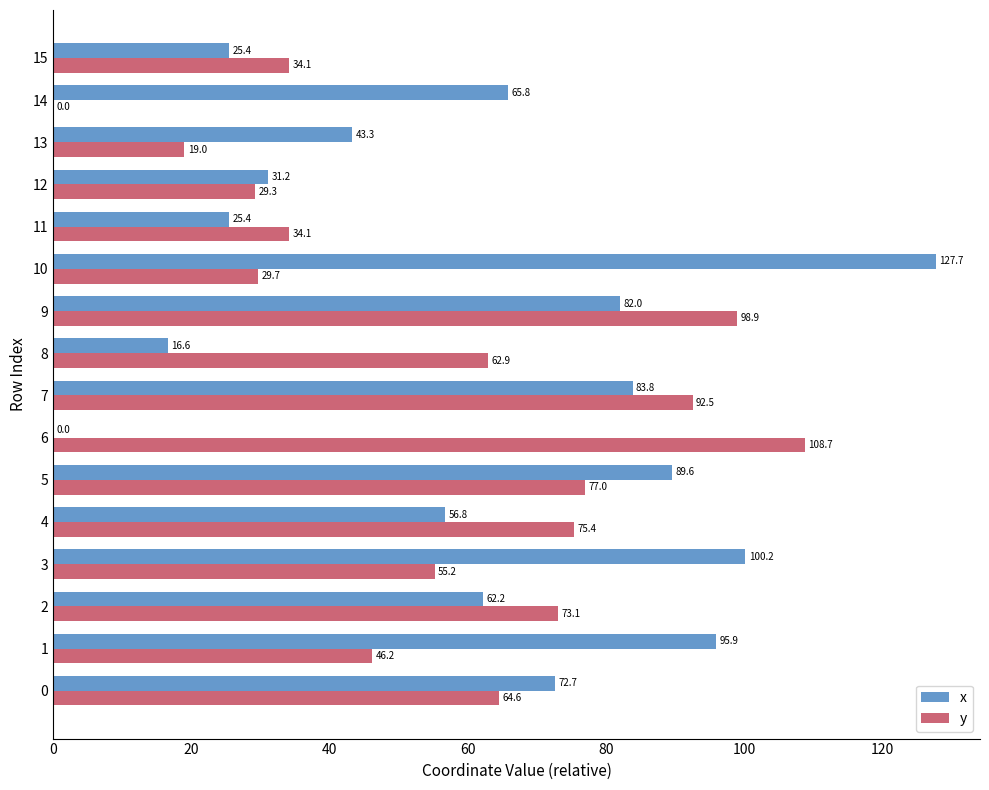

How many distinct data groups are displayed?

2